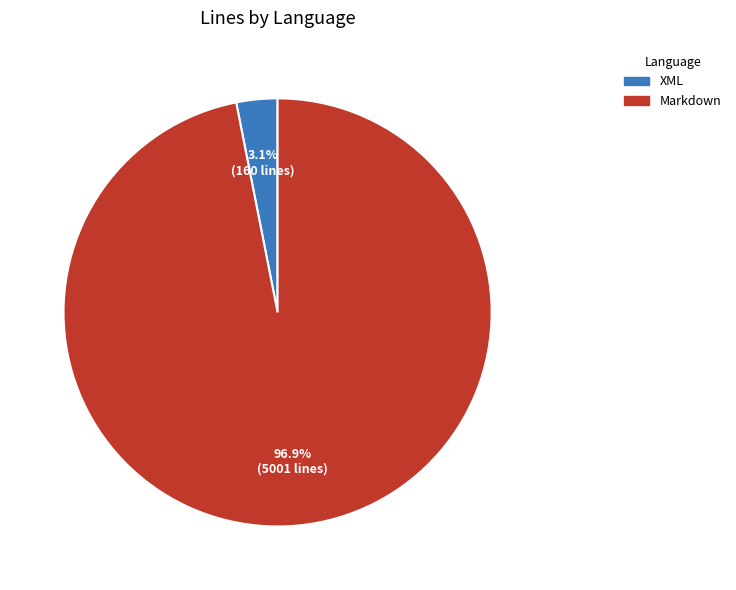

Is the sum of XML and Markdown greater than half?

Yes